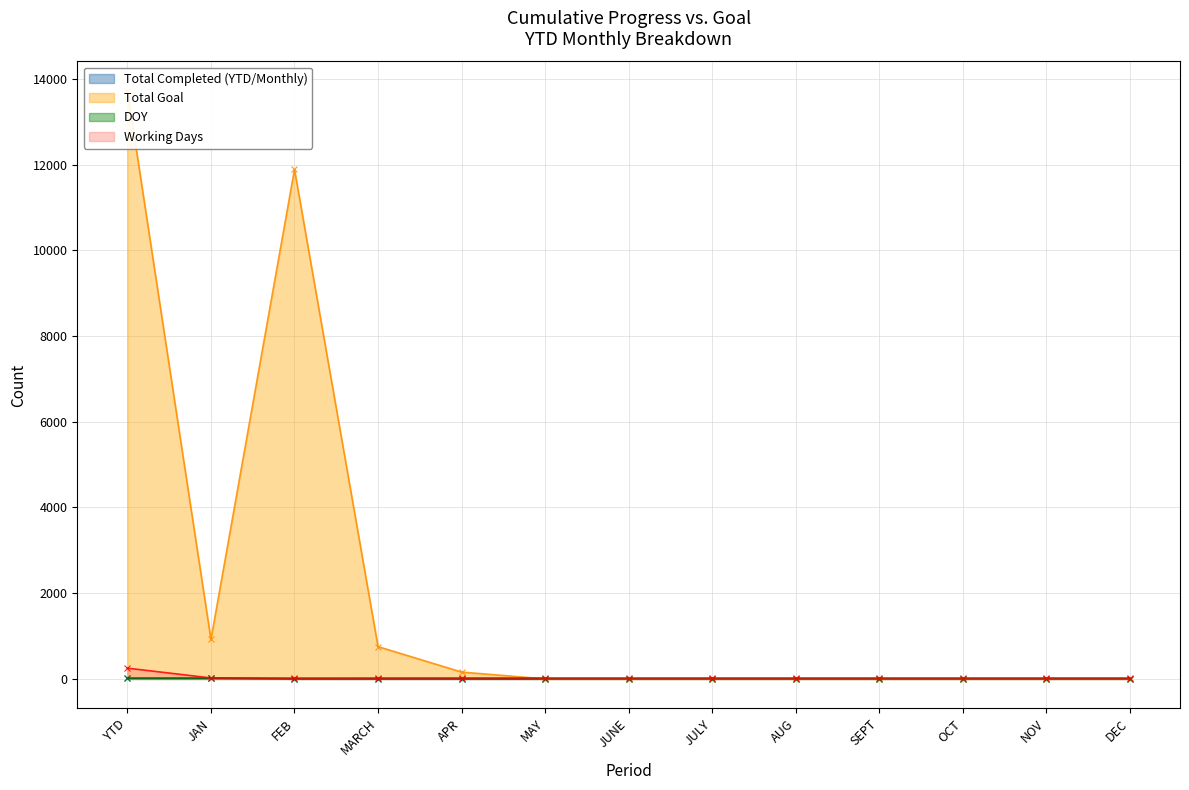

Rank the categories by DOY value from highest to lowest.

YTD, JAN, FEB, MARCH, APR, MAY, JUNE, JULY, AUG, SEPT, OCT, NOV, DEC